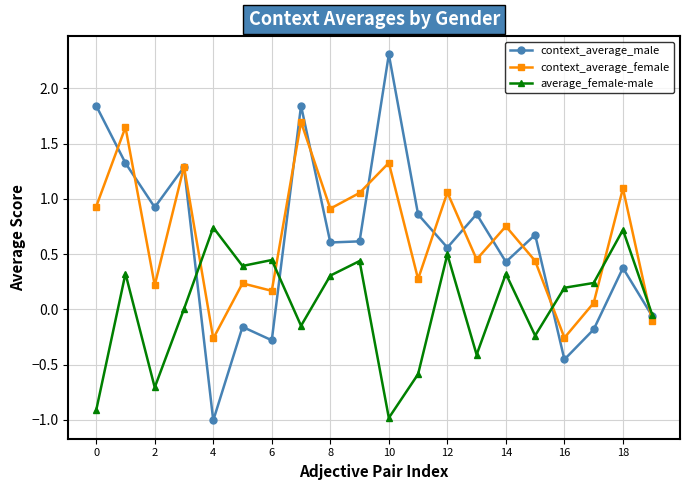

List the series in order of their peak value, lowest first.

average_female-male, context_average_female, context_average_male